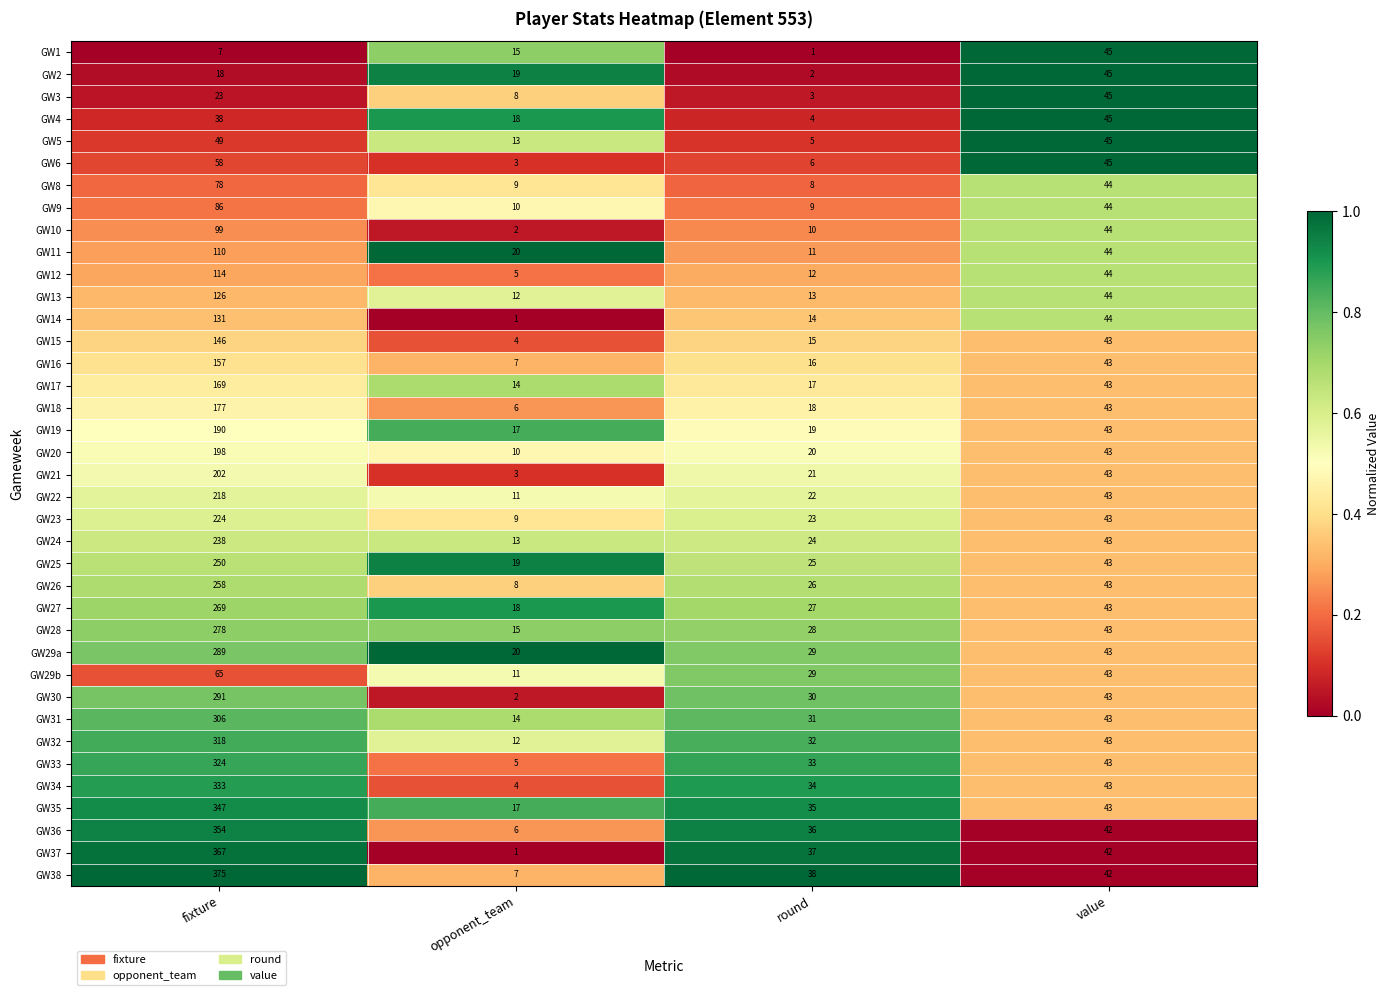

What is the difference between the maximum and minimum values in the GW19 series?

173